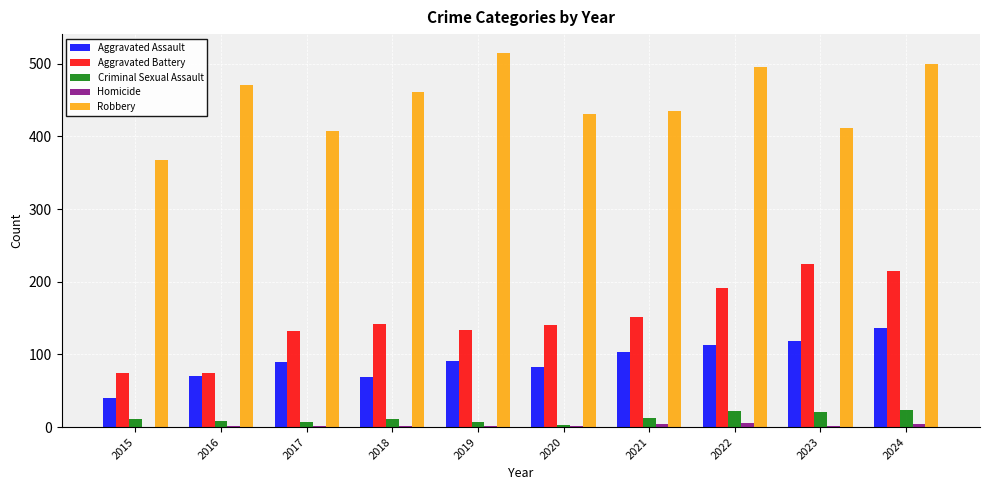

Where does the Robbery series first go above 461?

2016